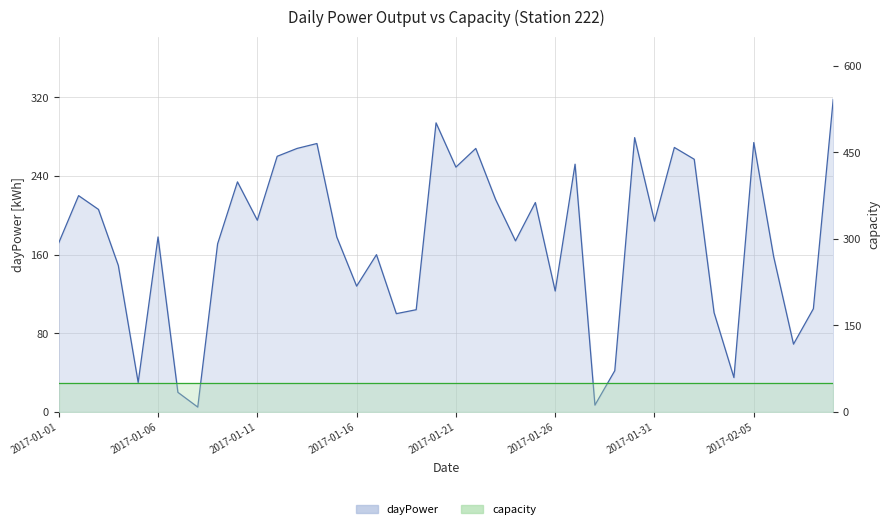

At which label does the data first exceed 178?

2017-01-02